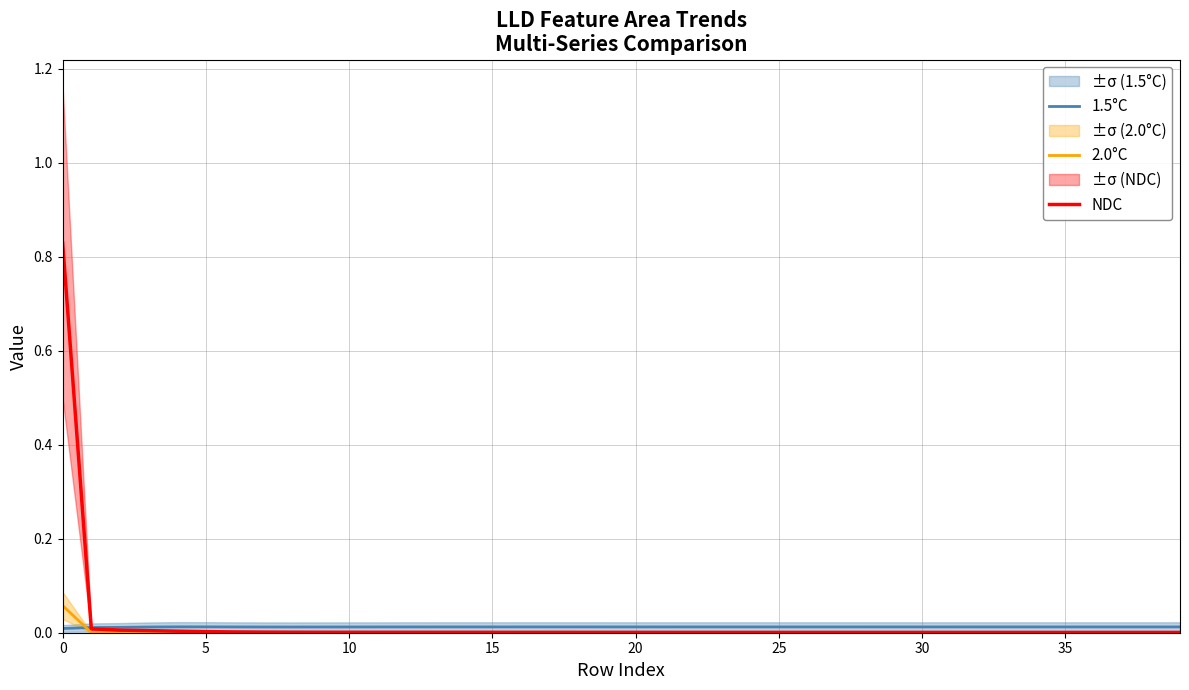

The value of 1.5°C at 40 is 0.0. True or false?

False